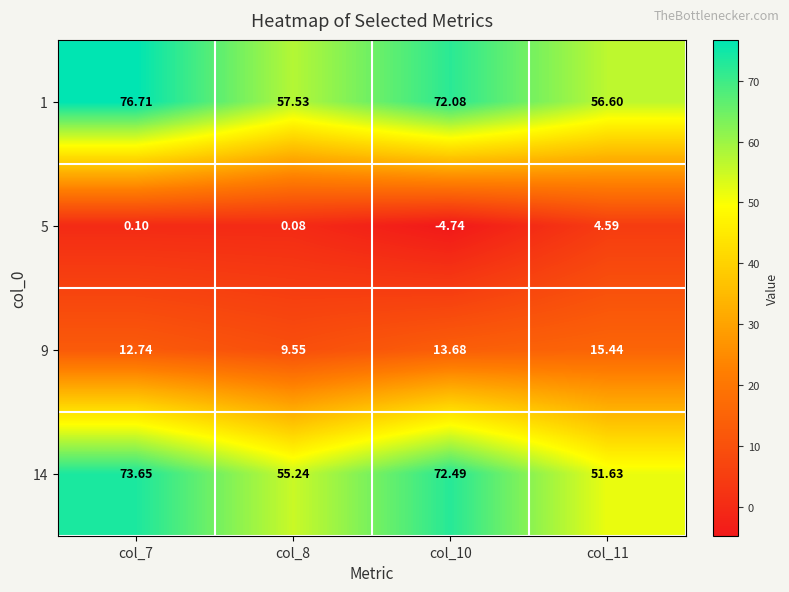

Is the value of 14 at col_11 greater than the value of 5 at col_8?

Yes